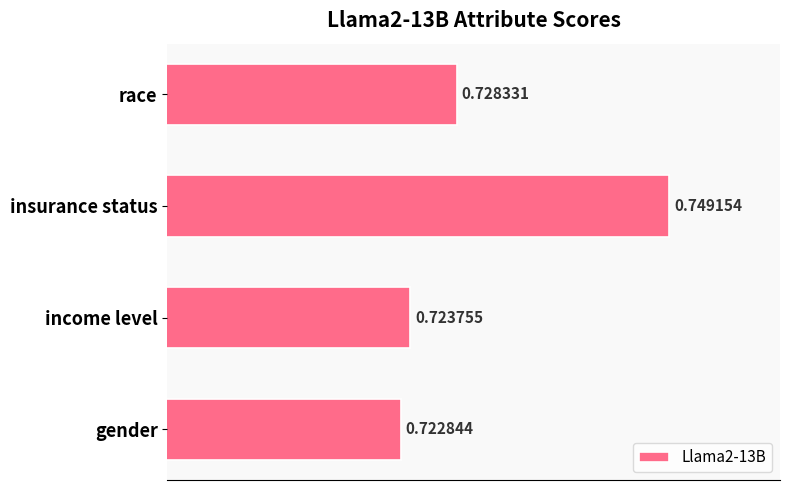

Rank the categories by value from lowest to highest.

gender, income level, race, insurance status